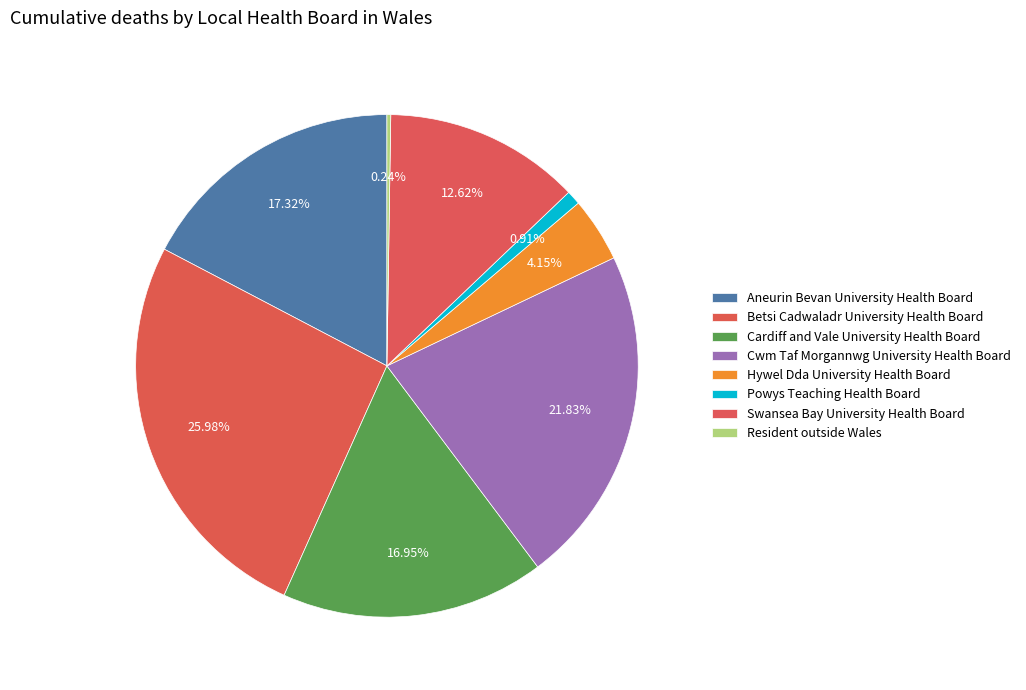

Does any single category account for the majority?

No